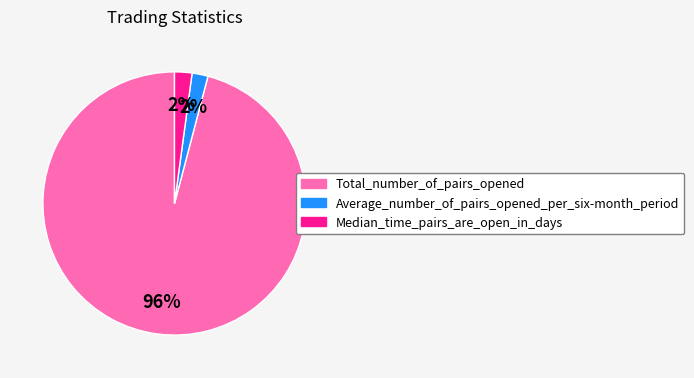

To the nearest percent, what is the combined percentage of Total_number_of_pairs_opened and Median_time_pairs_are_open_in_days?

98%